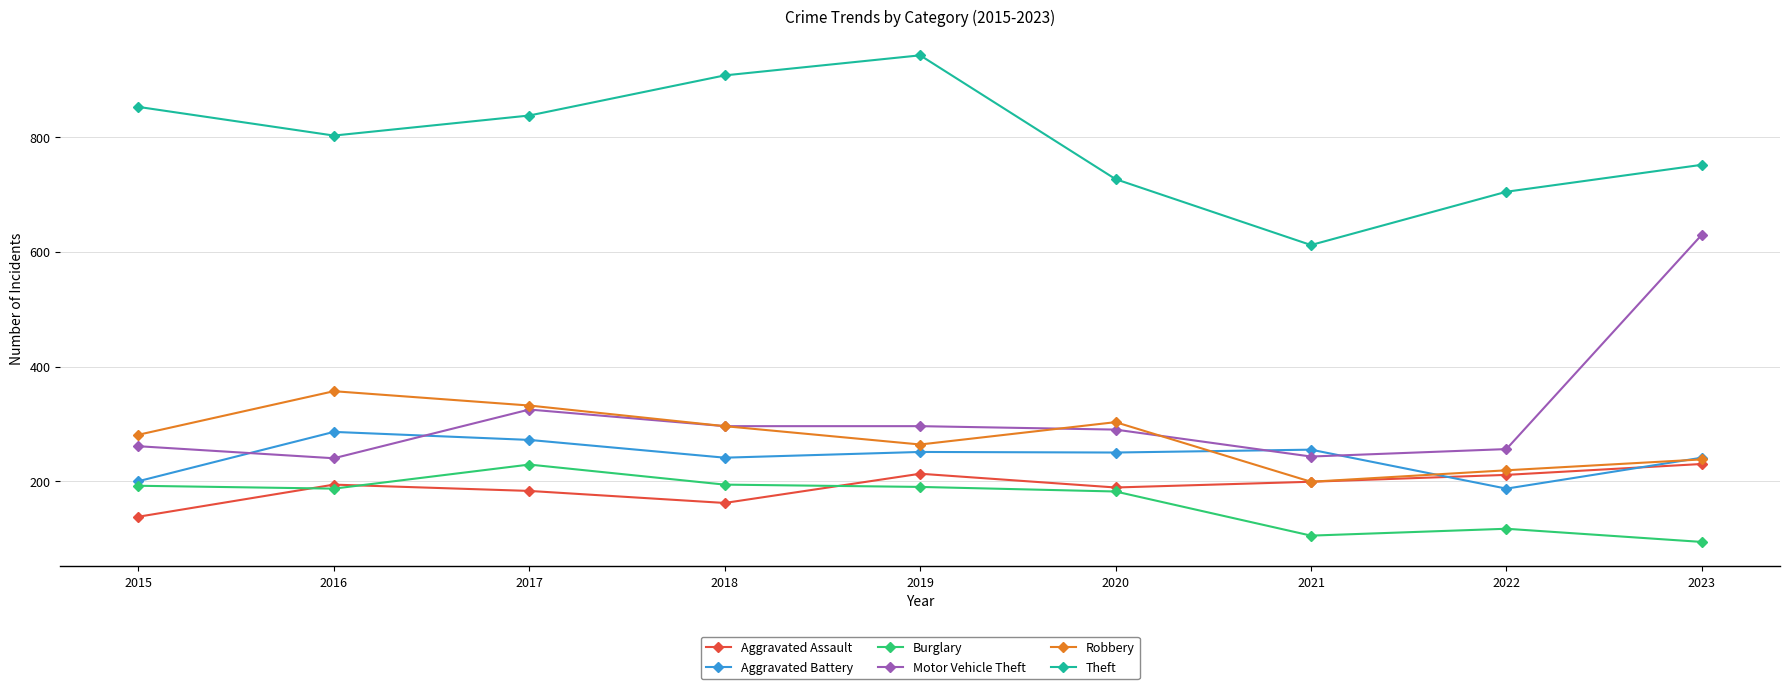

At how many categories does at least one series exceed 662?

8